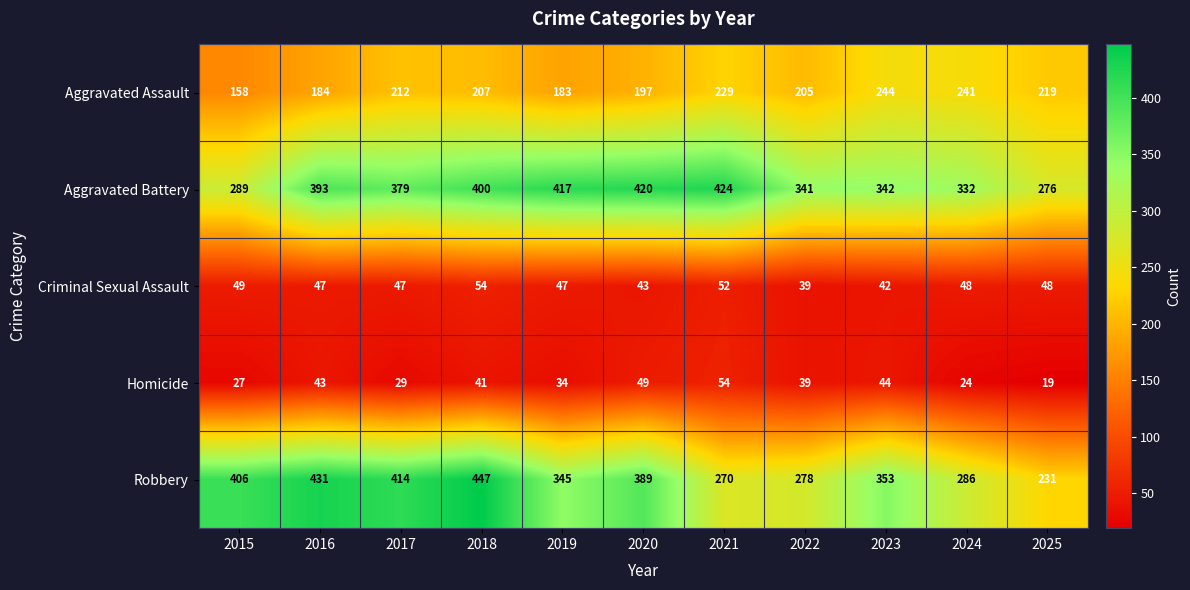

What is the average value of the Aggravated Battery series?

365